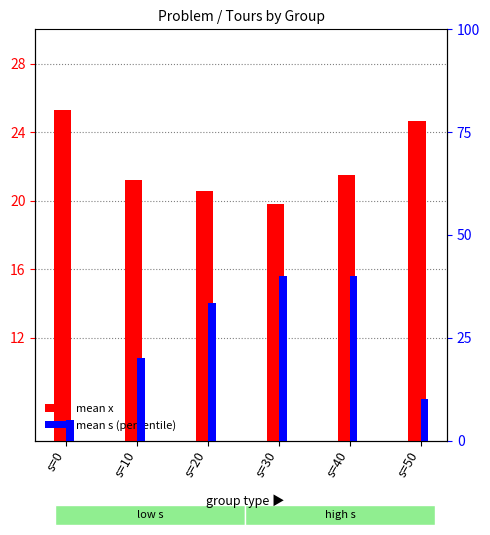

At which category does the chart reach its minimum across all series?

s=0